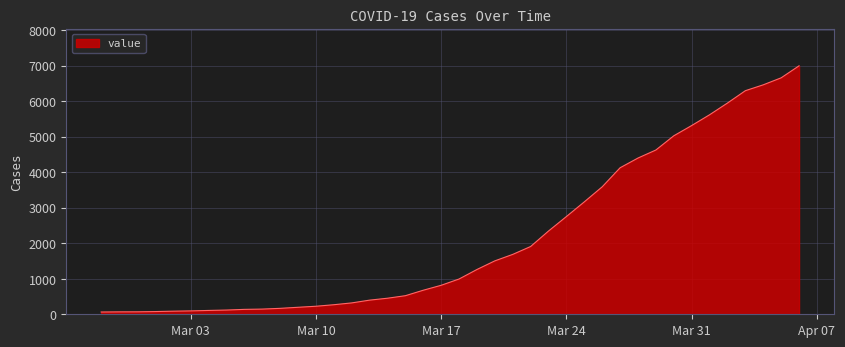

What is the greatest value displayed?

6995